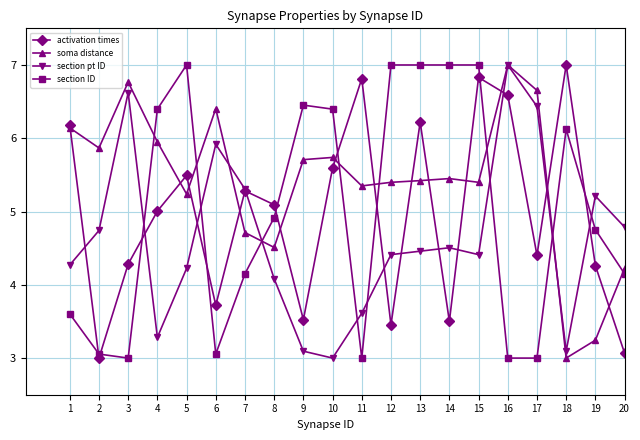

What is the value of the section ID point at the 5th from the left?

7.0